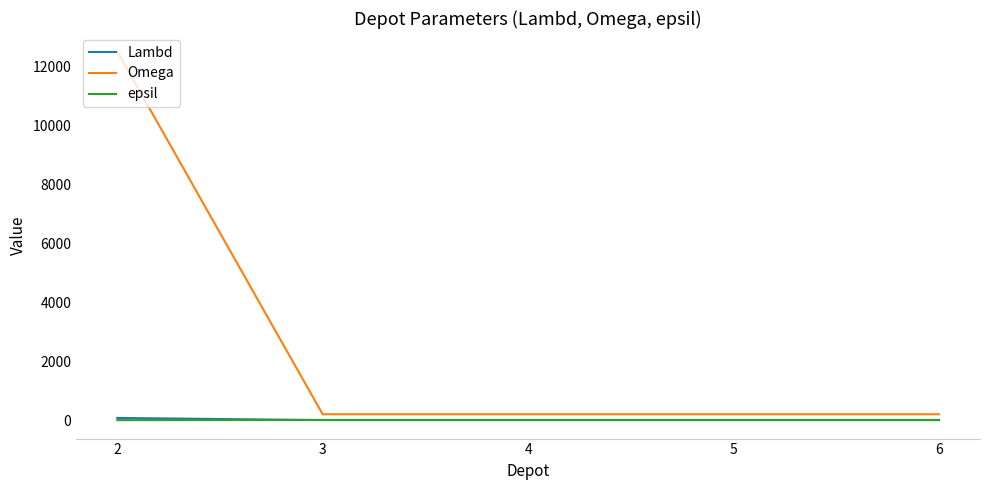

What is the maximum value shown in the chart?

12500